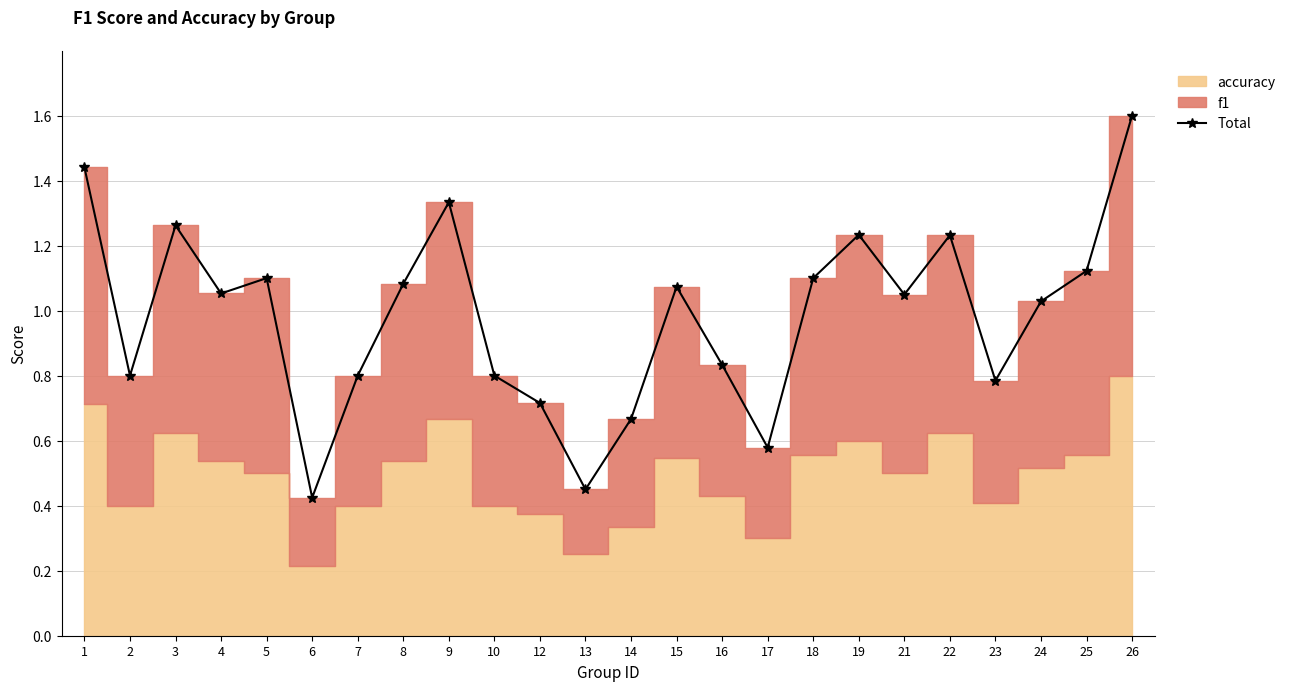

Which category has the lowest value across all series?

6